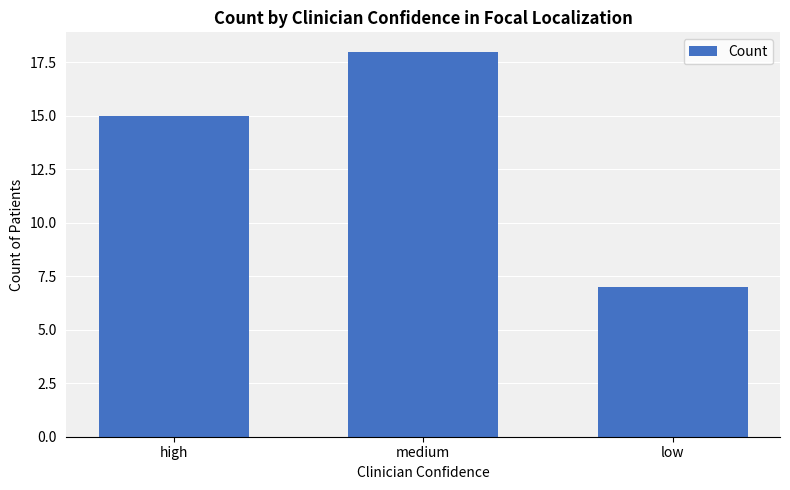

The chart shows a value of 7 at low. True or false?

True